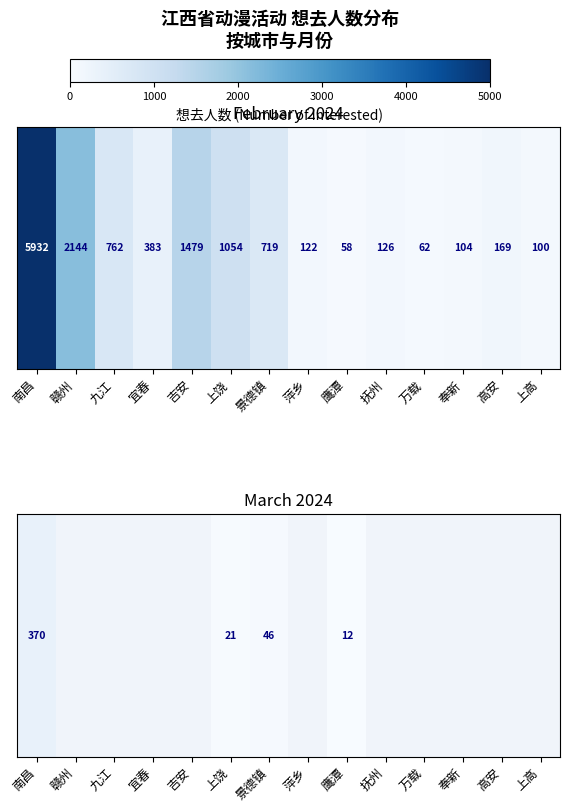

At which category does the chart reach its peak across all series?

南昌